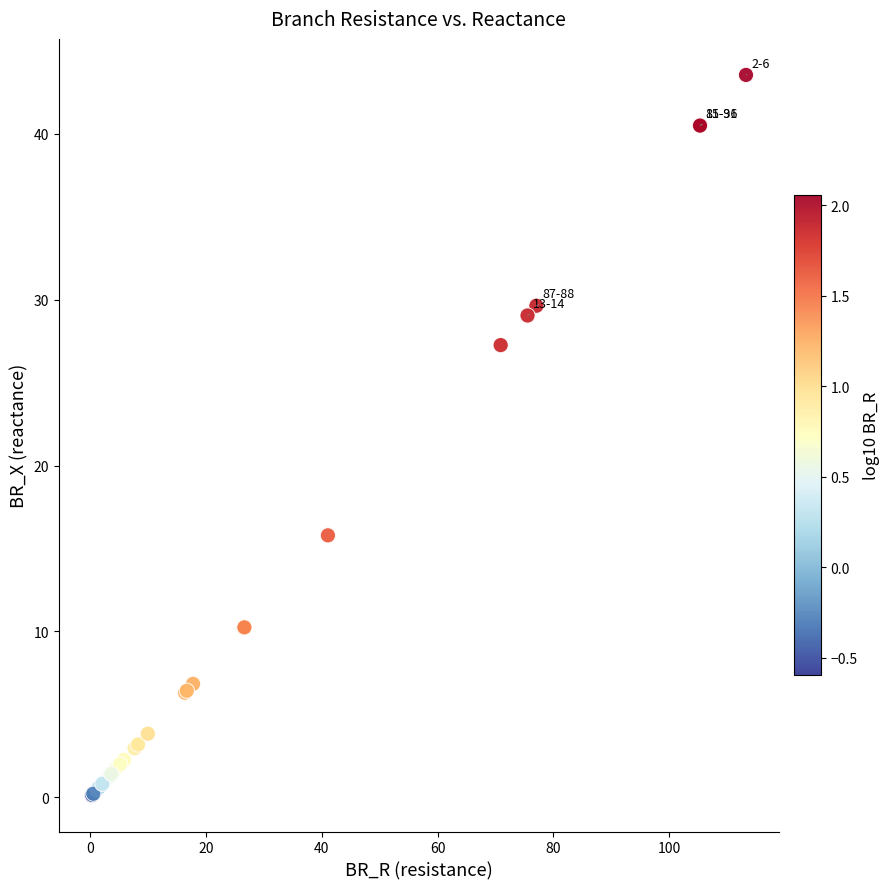

What Y value in the scatter plot is closest to 21?

15.8